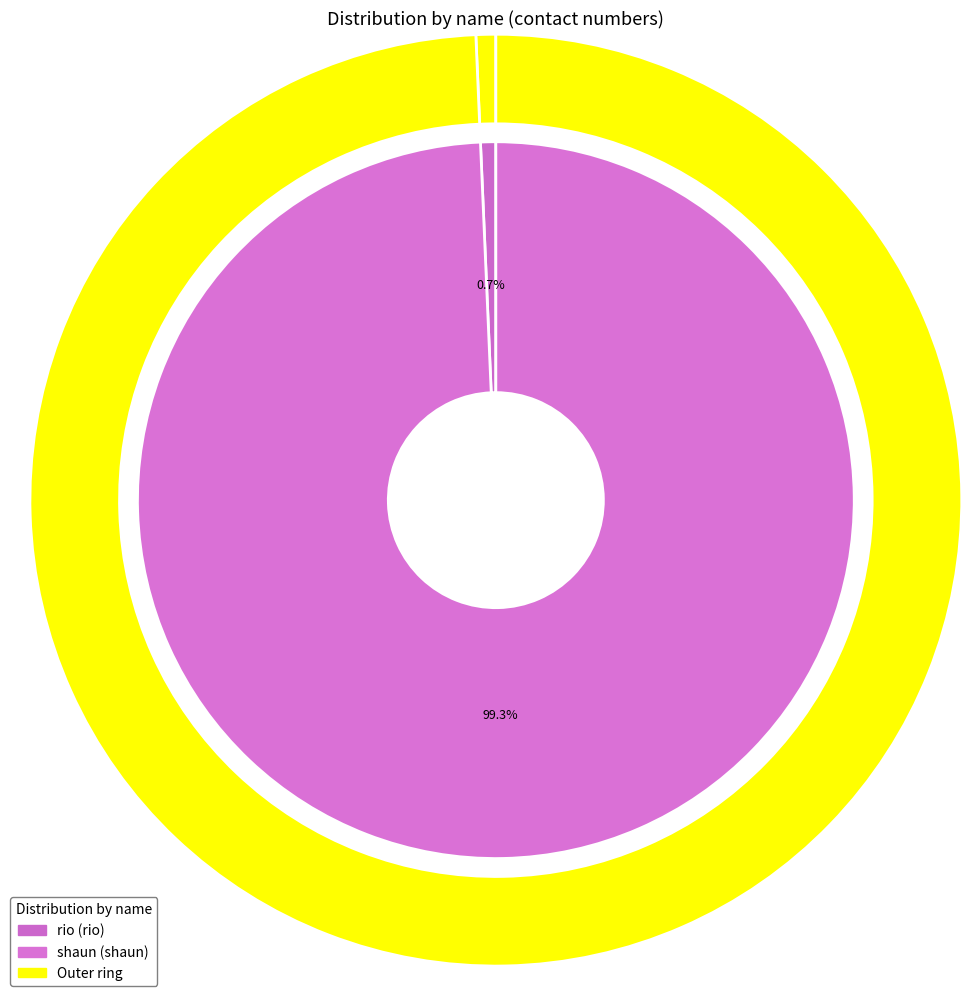

Which slice is the largest?

shaun